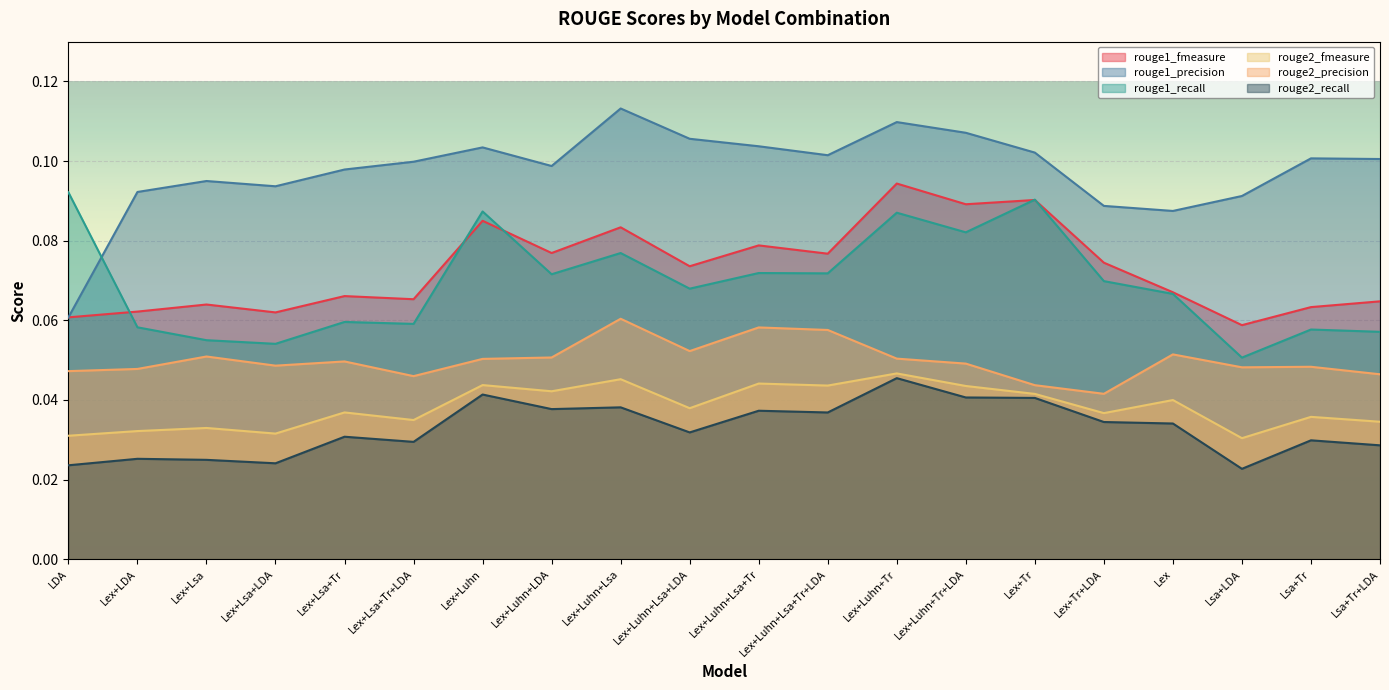

At which category does rouge1_recall reach its first local peak?

Lex+Lsa+Tr